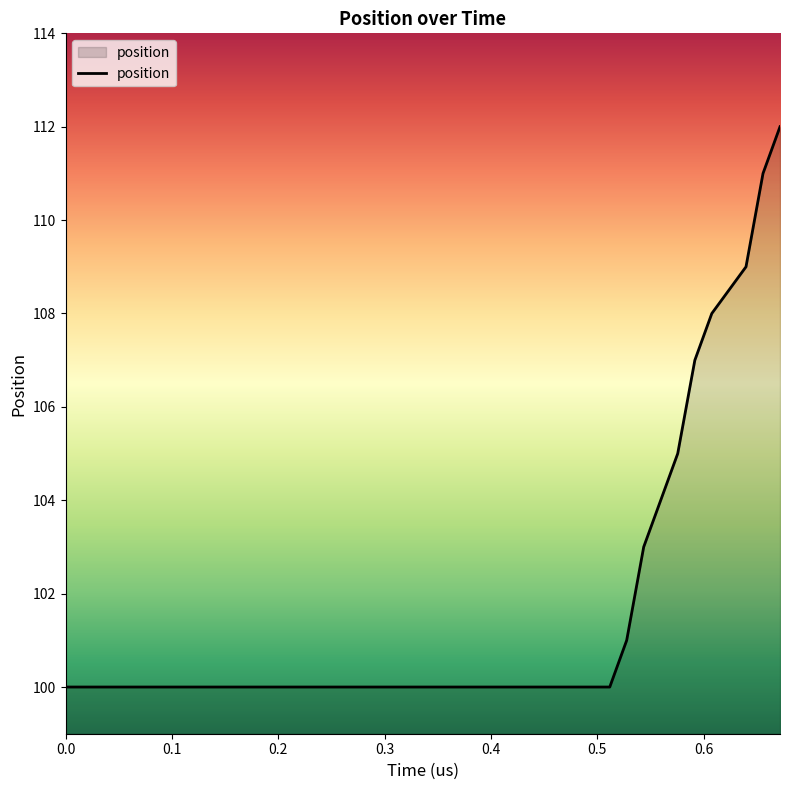

Reading left to right, list all the values displayed in this chart.

100	100	100	100	100	100	100	100	100	100	100	100	100	100	100	100	100	100	100	100	100	100	100	100	100	100	100	100	100	100	100	100	101	103	105	107	108	109	111	112